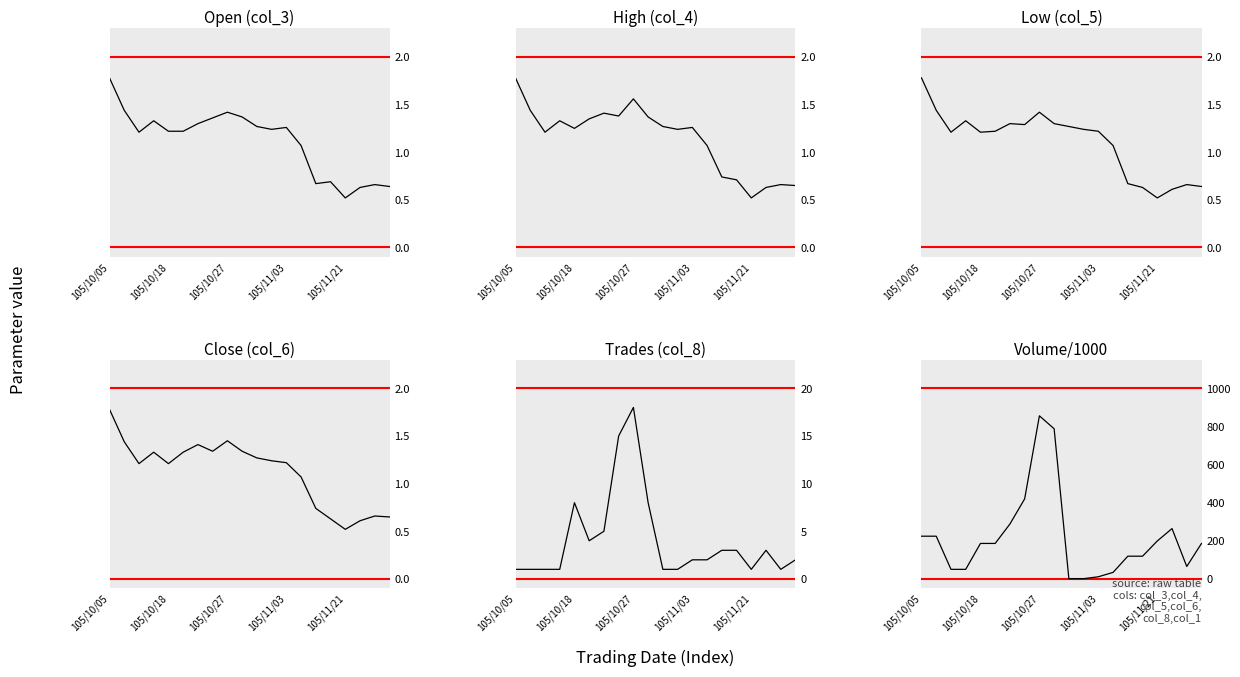

What is the average value of the Close (col_6) series?

1.1